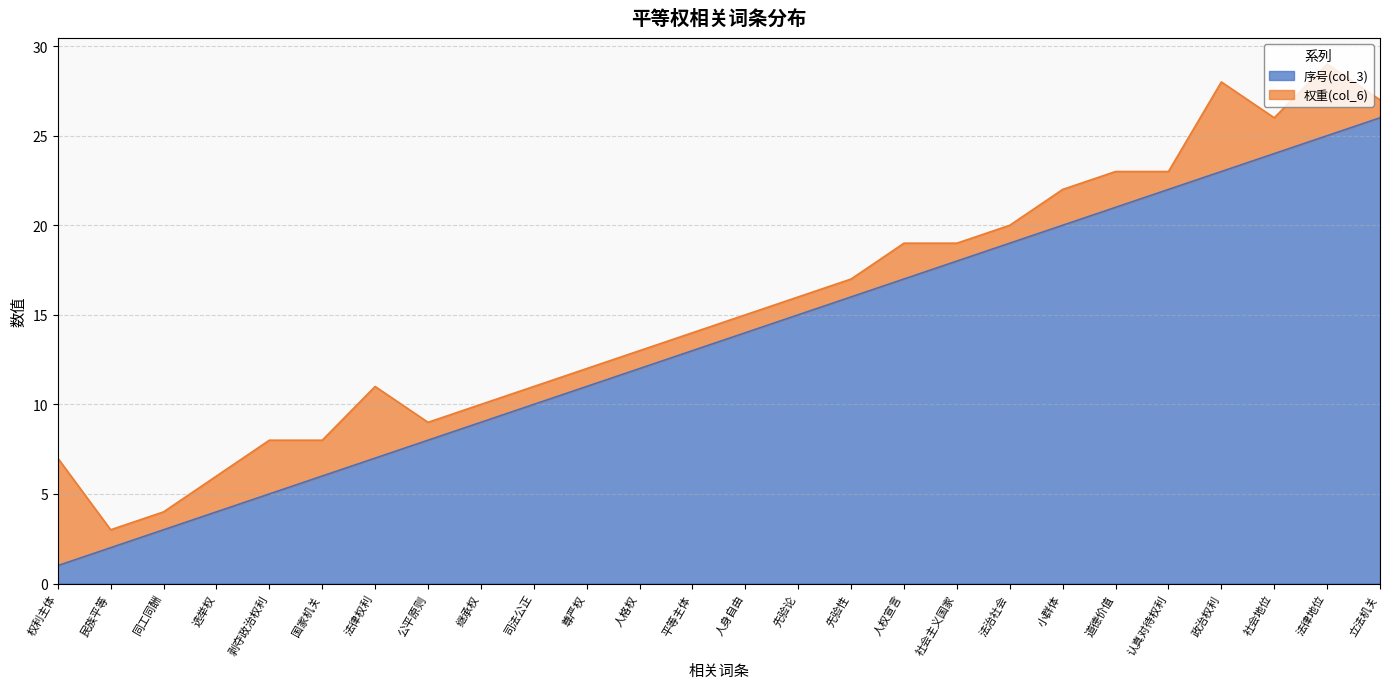

What is the label of the 26th point from the left?

立法机关